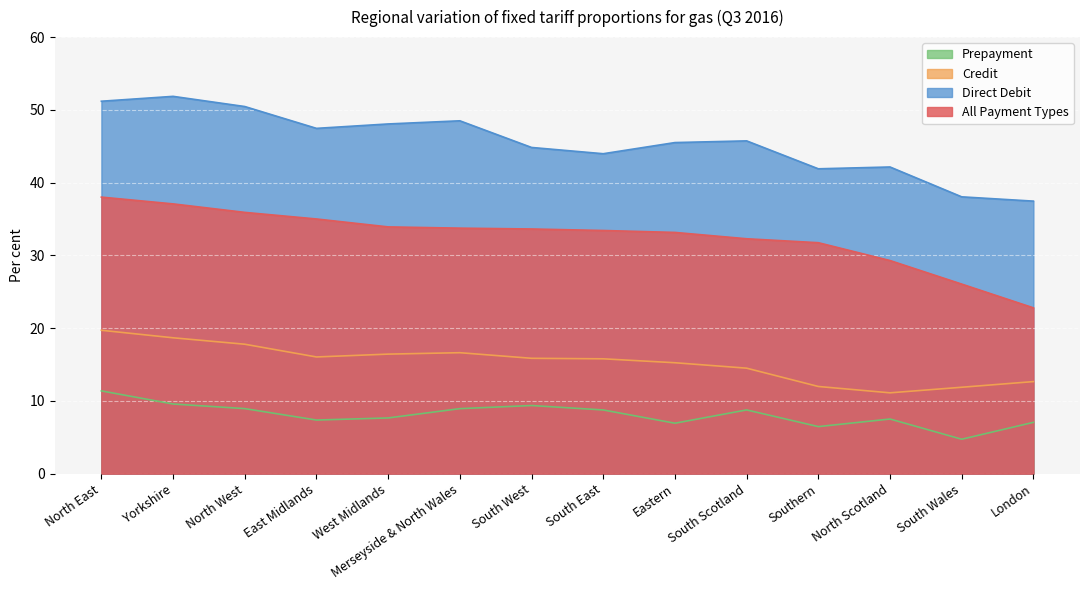

True or false: Prepayment and Credit intersect in this chart.

False